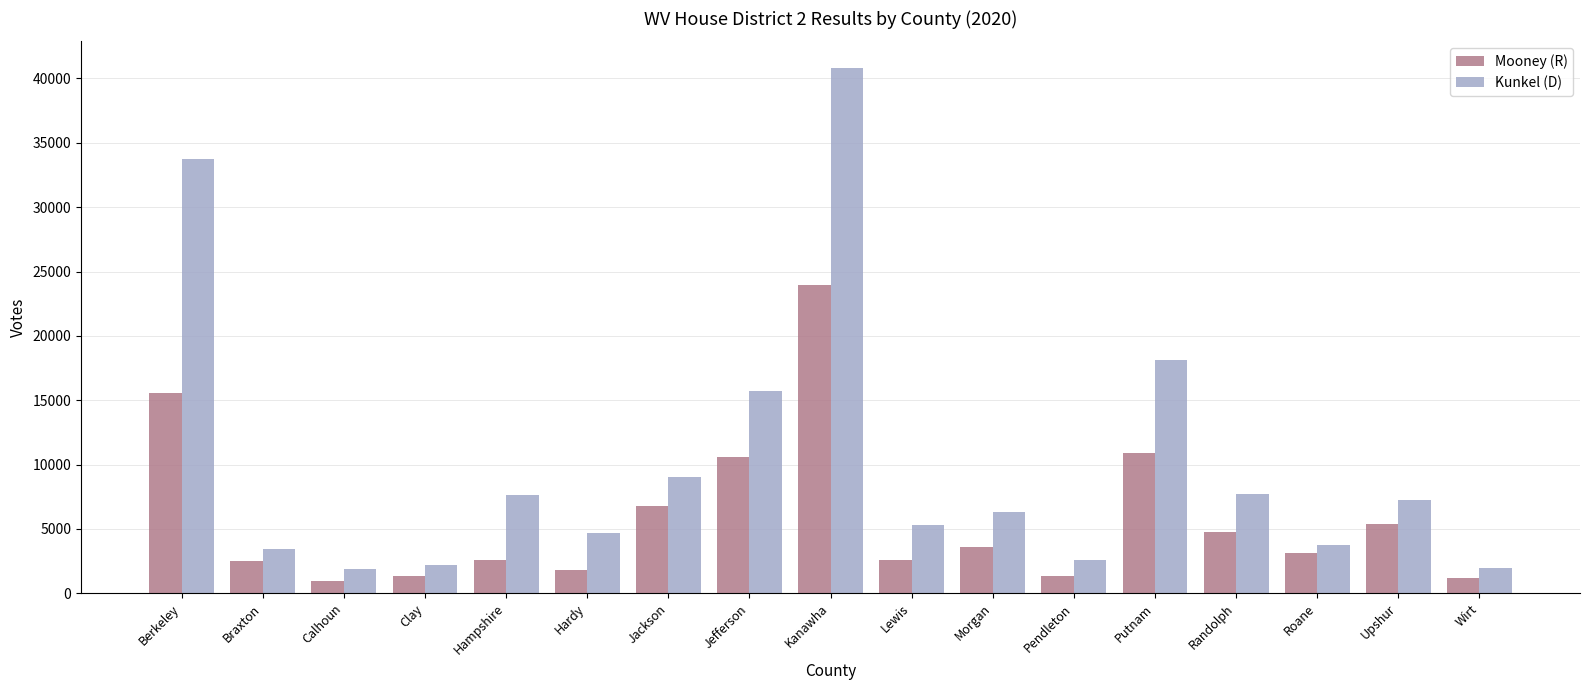

At which label does Kunkel (D) reach its peak?

Kanawha